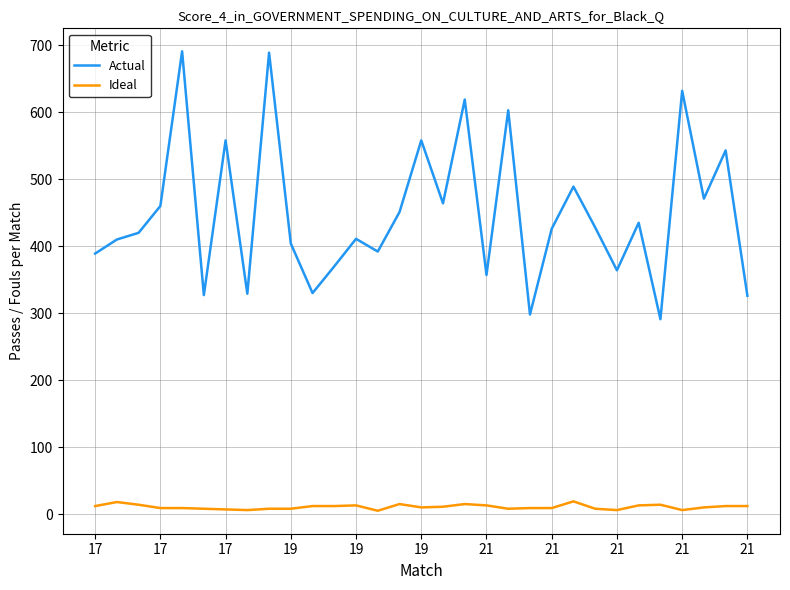

What is the maximum value shown in the chart?

691